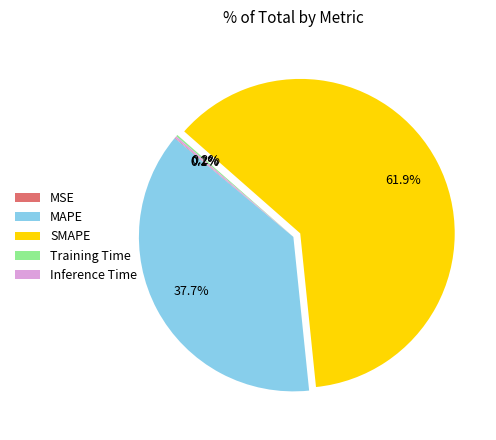

Which slice is the largest?

SMAPE